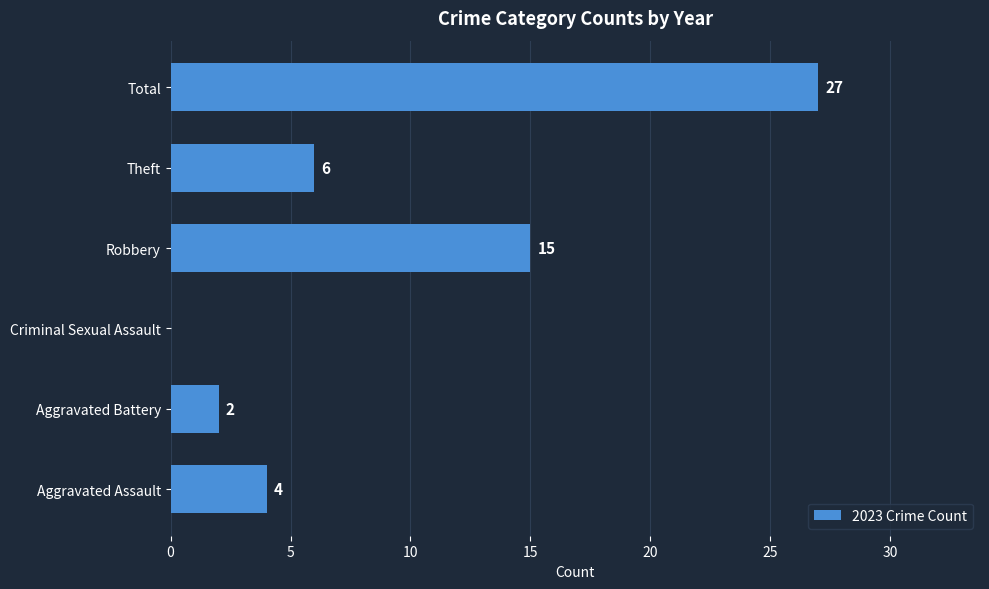

At which label is the value closest to 13?

Robbery